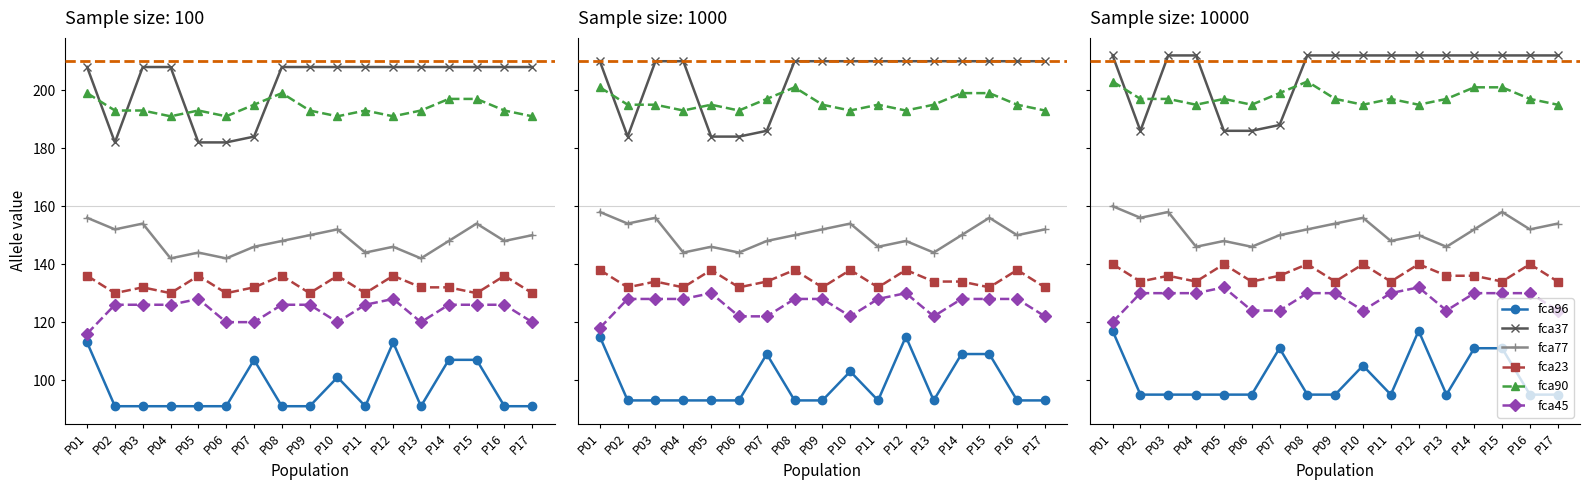

Between which two adjacent categories do fca37 and fca90 first intersect?

P01 and P02